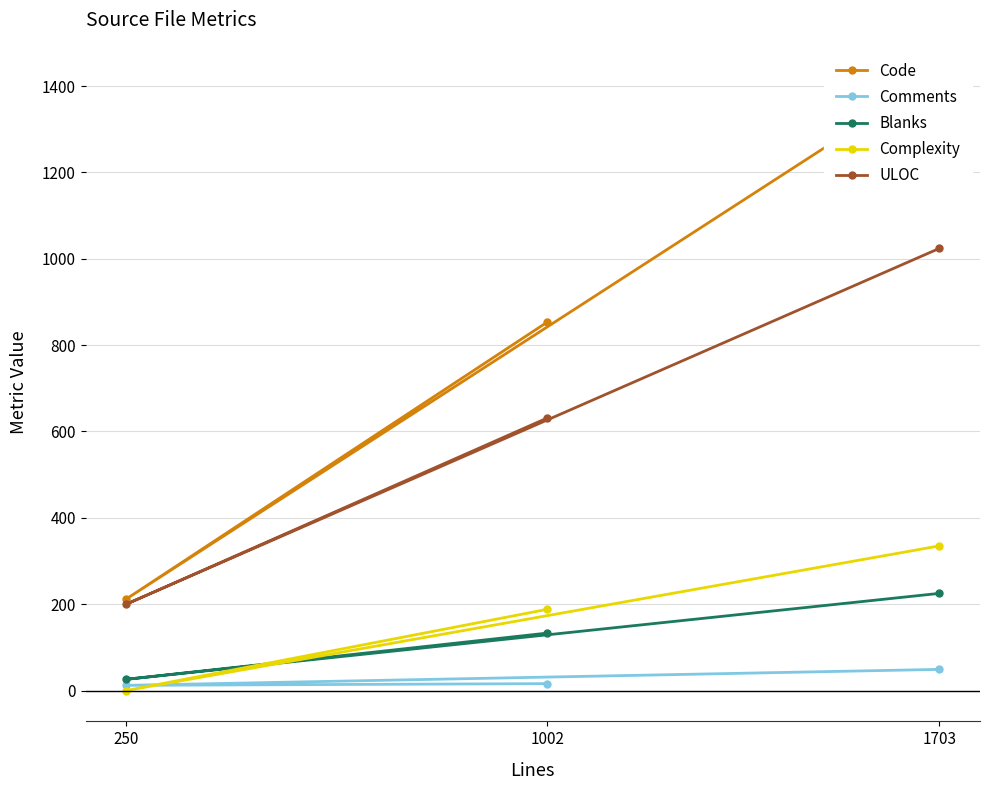

Does the chart have visible grid lines?

Yes